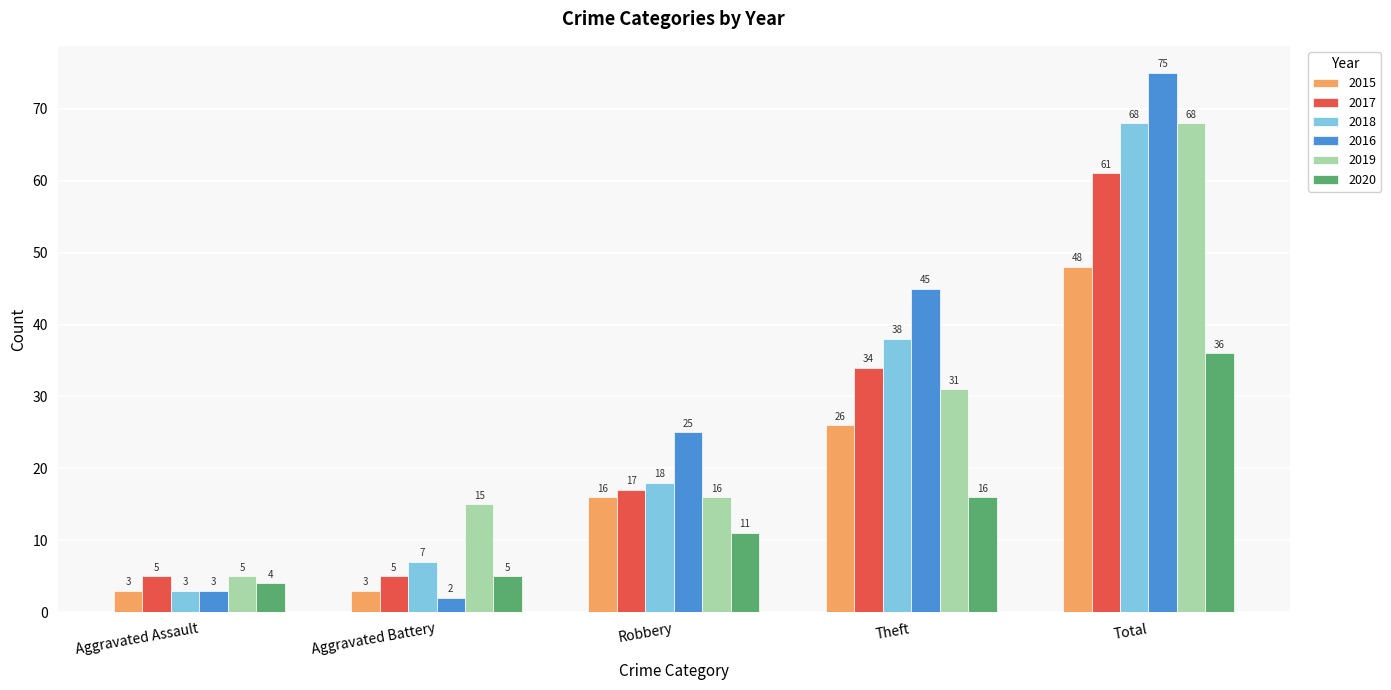

What is the difference between the 2018 values at Total and Aggravated Battery?

61